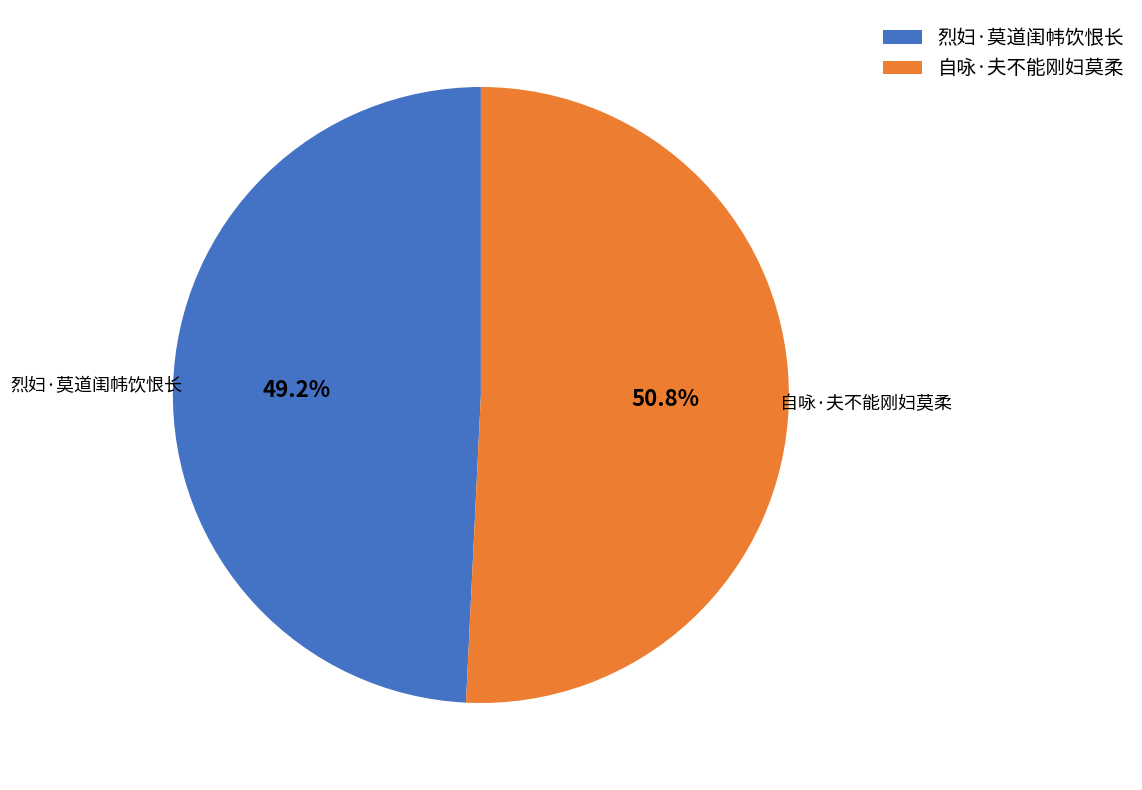

How many segments does this pie chart have?

2